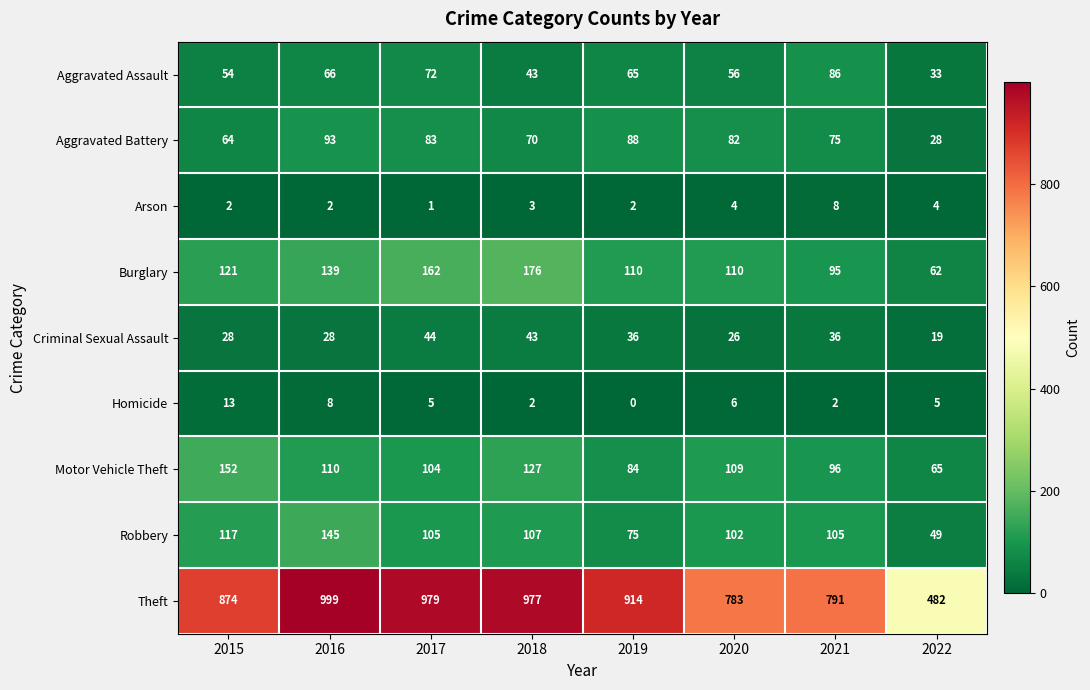

What value does the Aggravated Assault series have at 2017?

72